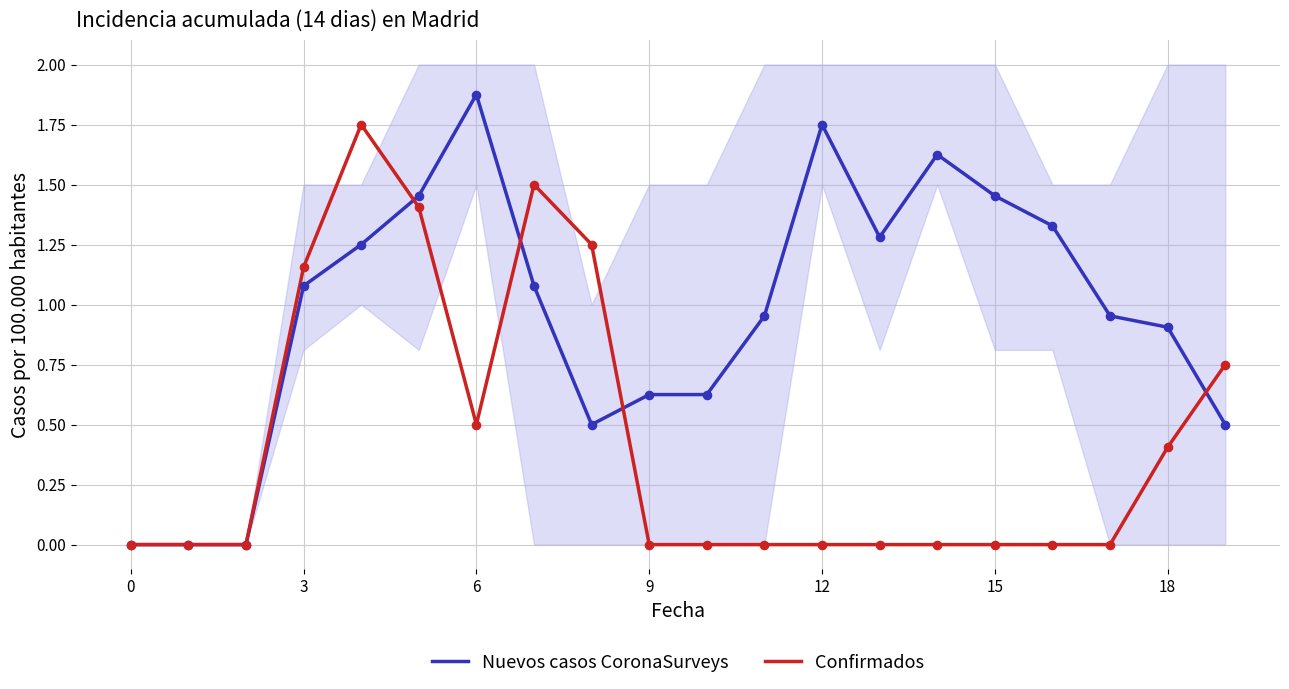

At which label does Nuevos casos CoronaSurveys first exceed 1?

3